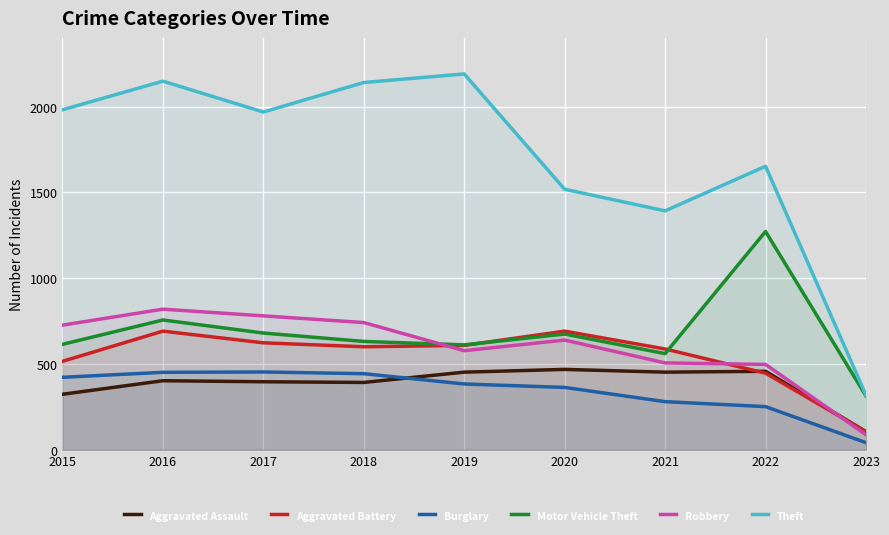

What is the total value across all series at 2020?

4353